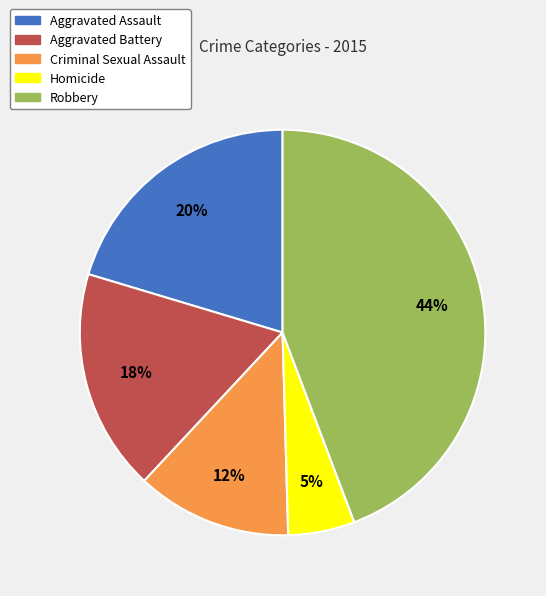

How many slices are in this pie chart?

5